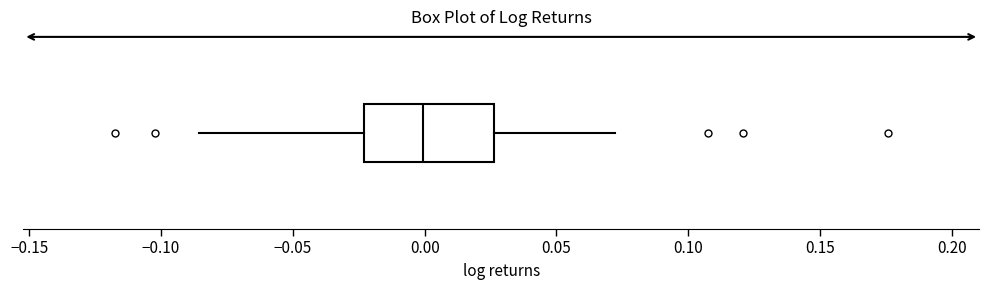

Read this box plot against the x-axis: the position of the median line, the range covered by the box, and the ends of both whiskers. The values are not printed on the chart, so give them approximately, as read against the axis.

median 0.000, box -0.025 to 0.025, whiskers -0.085 to 0.070